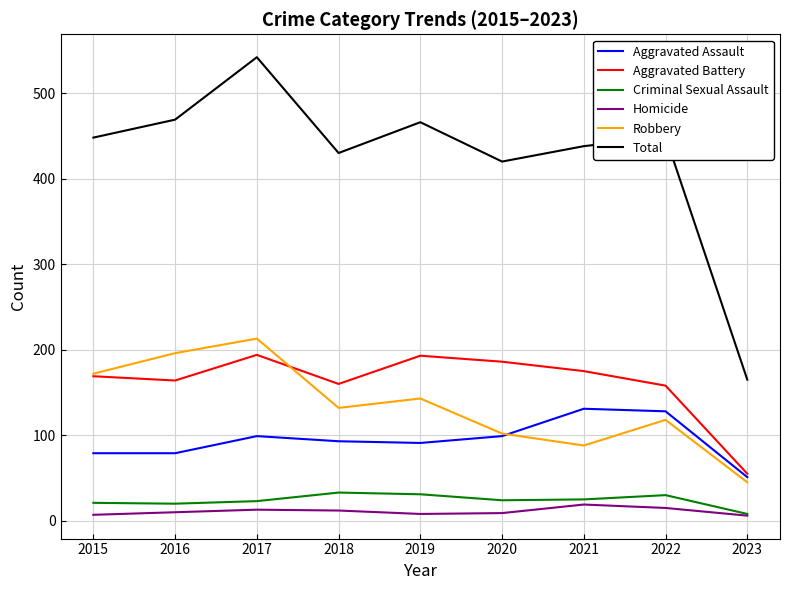

At which category is the sum across all series the highest?

2017